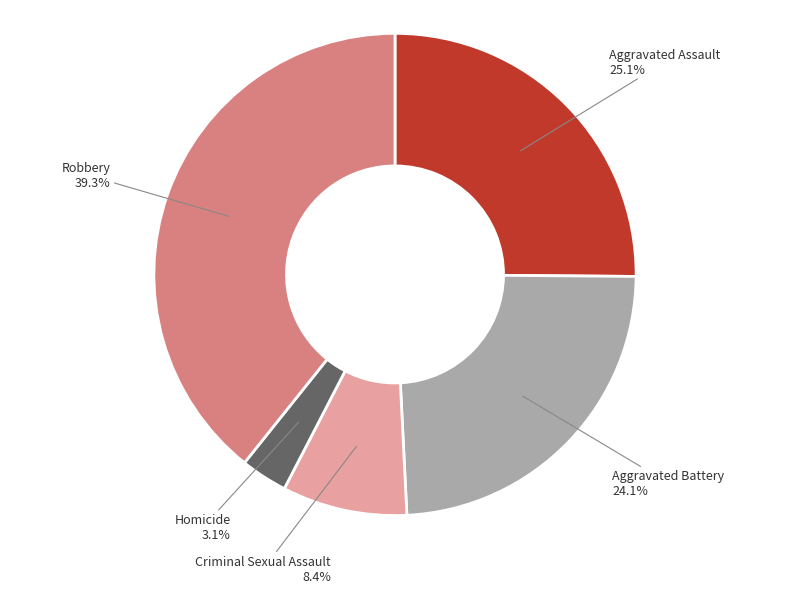

Is there any slice that represents more than half of the pie?

No